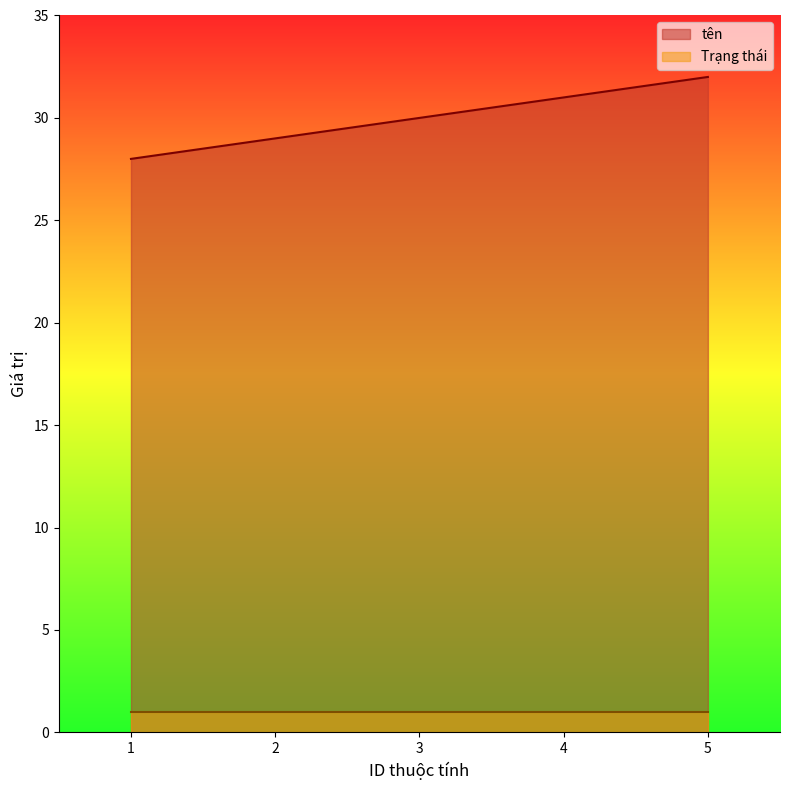

Reading right to left, what are all the values shown in this chart?

32	31	30	29	28